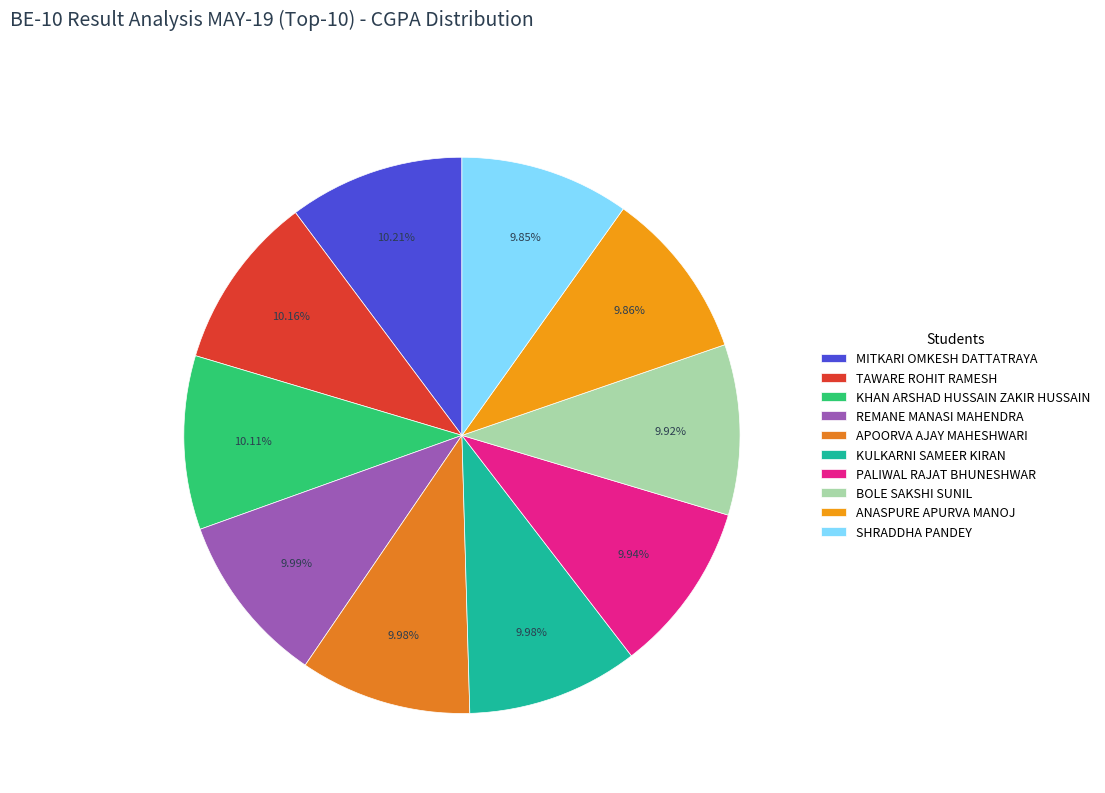

Is there any slice that represents more than half of the pie?

No